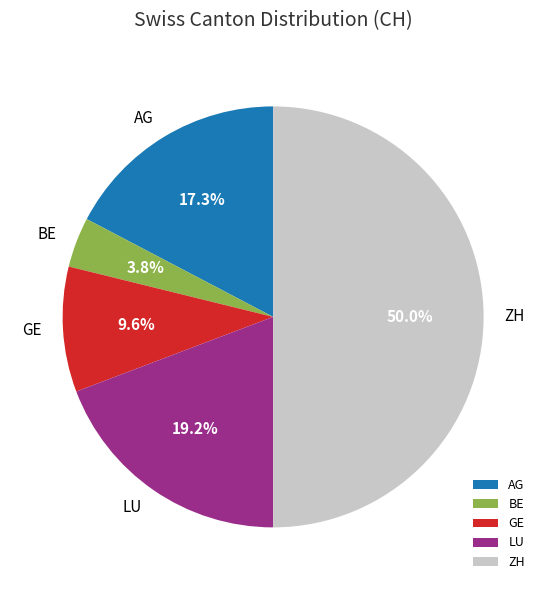

True or false: ZH accounts for 50% of the total.

True